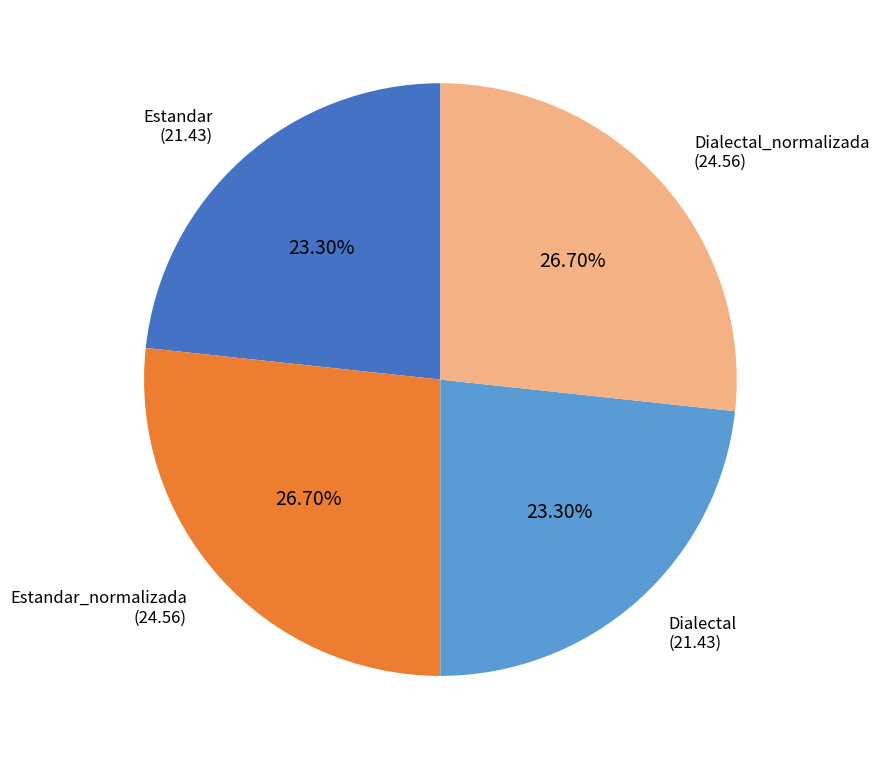

How many slices are in this pie chart?

4